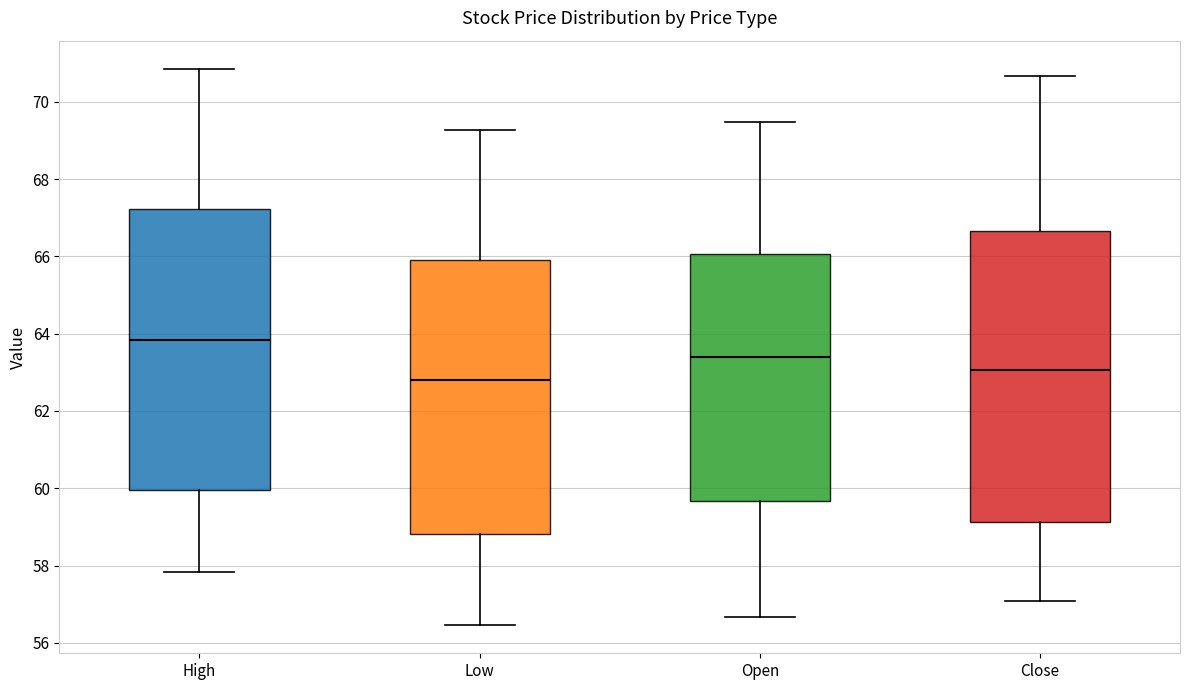

Where is the lower edge of the box for High on the y-axis? The values are not printed on the chart, so give them approximately, as read against the axis.

60.0